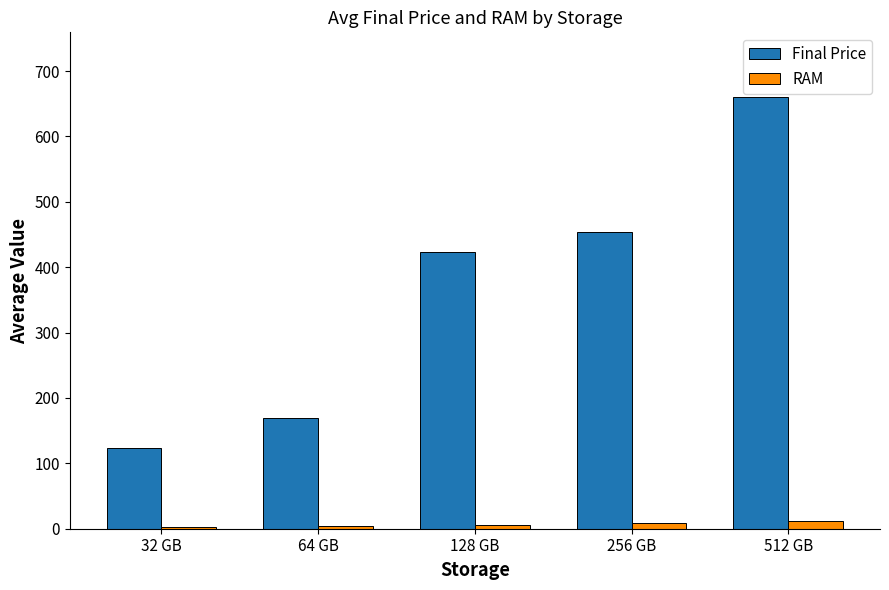

Between 64 GB and 512 GB, which series saw the biggest shift?

Final Price